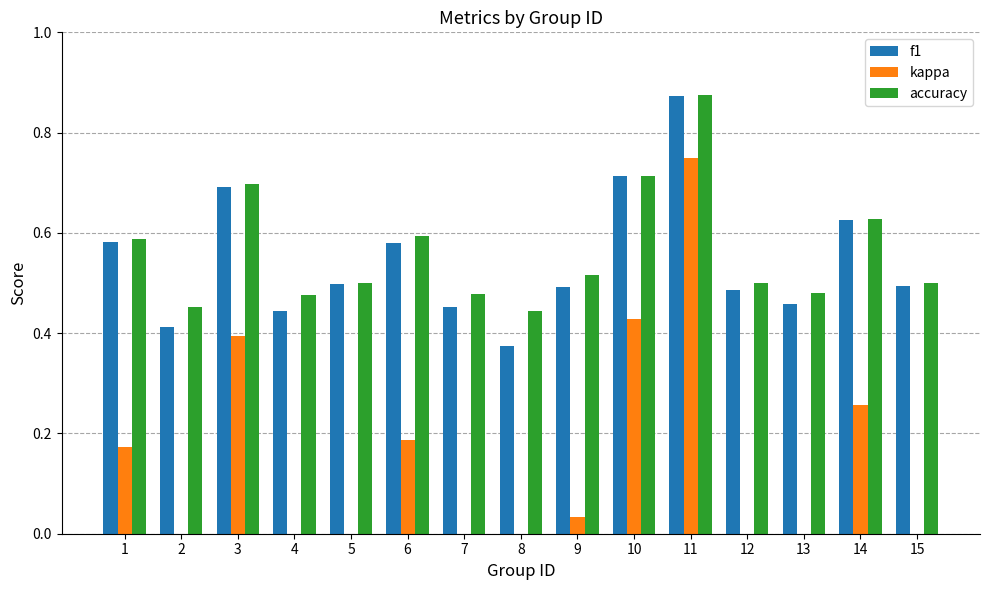

What value does the accuracy series have at 10?

0.7